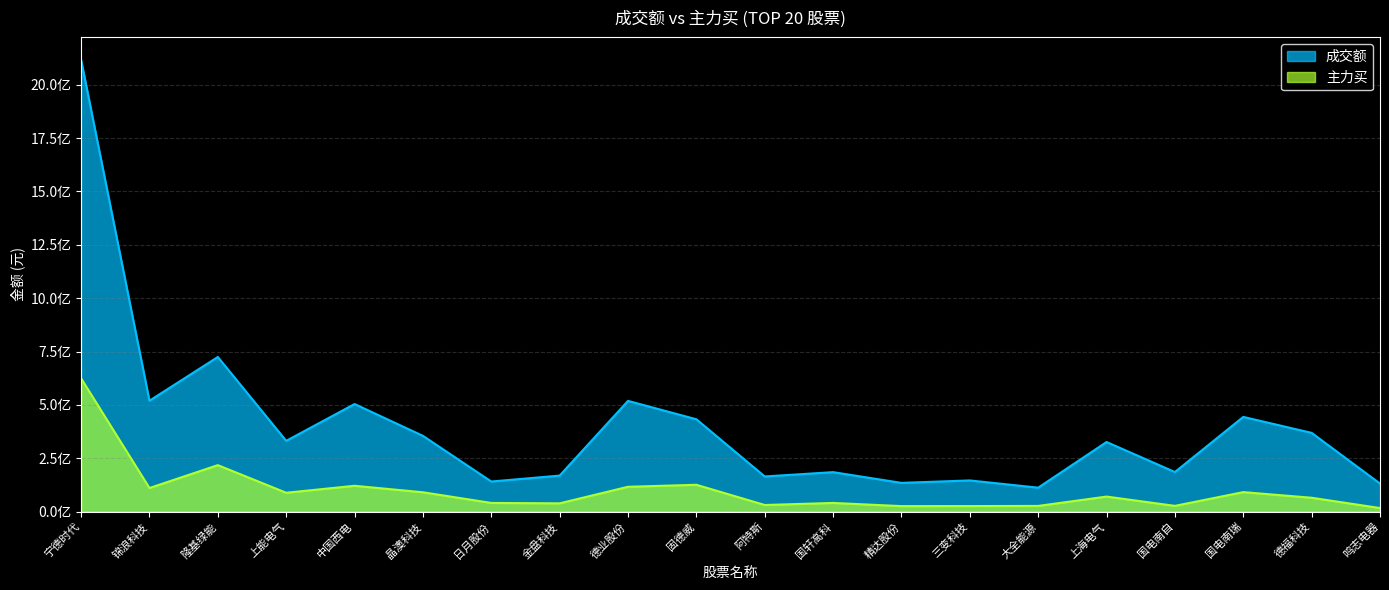

What is the label of the 13th point from the left?

精达股份